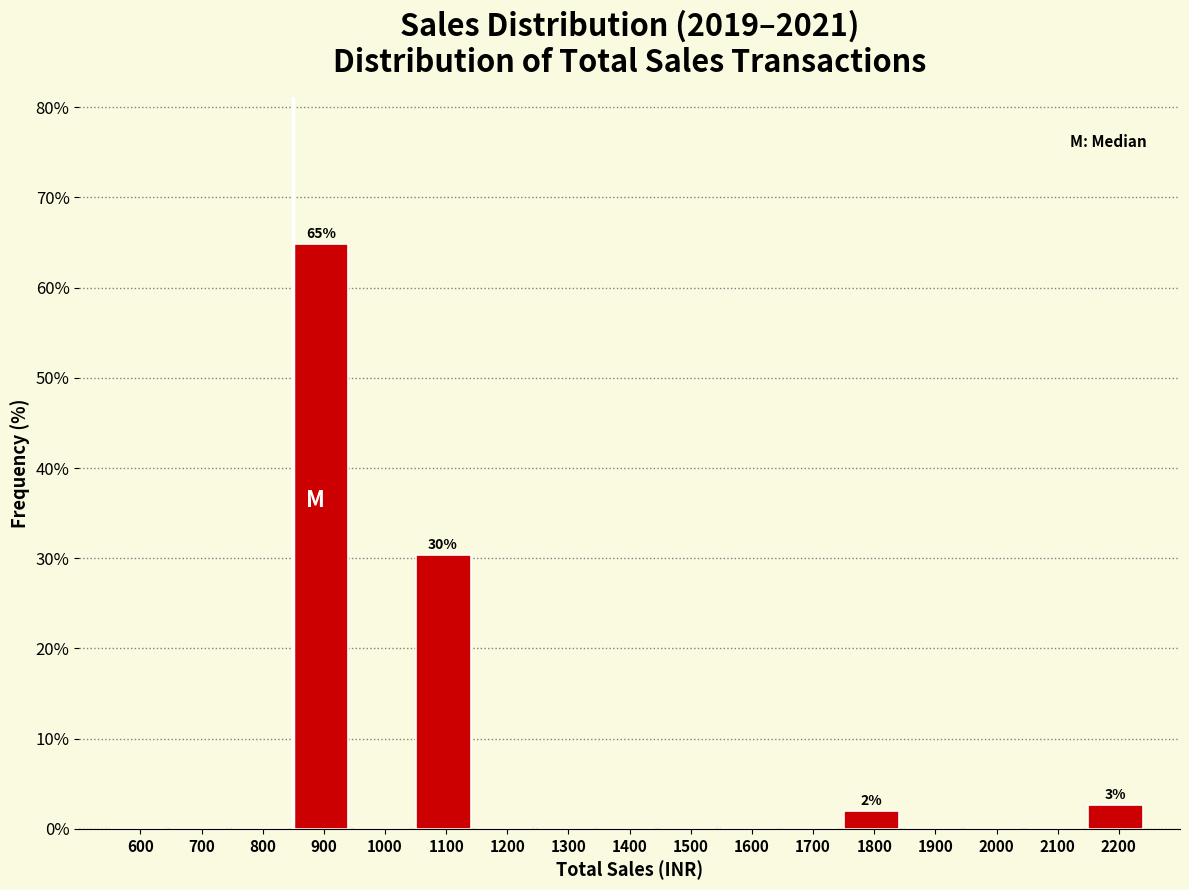

Reading left to right, extract all data points from this chart.

600=0.0	700=0.0	800=0.0	900=64.9	1000=0.0	1100=30.4	1200=0.0	1300=0.0	1400=0.0	1500=0.0	1600=0.0	1700=0.0	1800=2.0	1900=0.0	2000=0.0	2100=0.0	2200=2.7